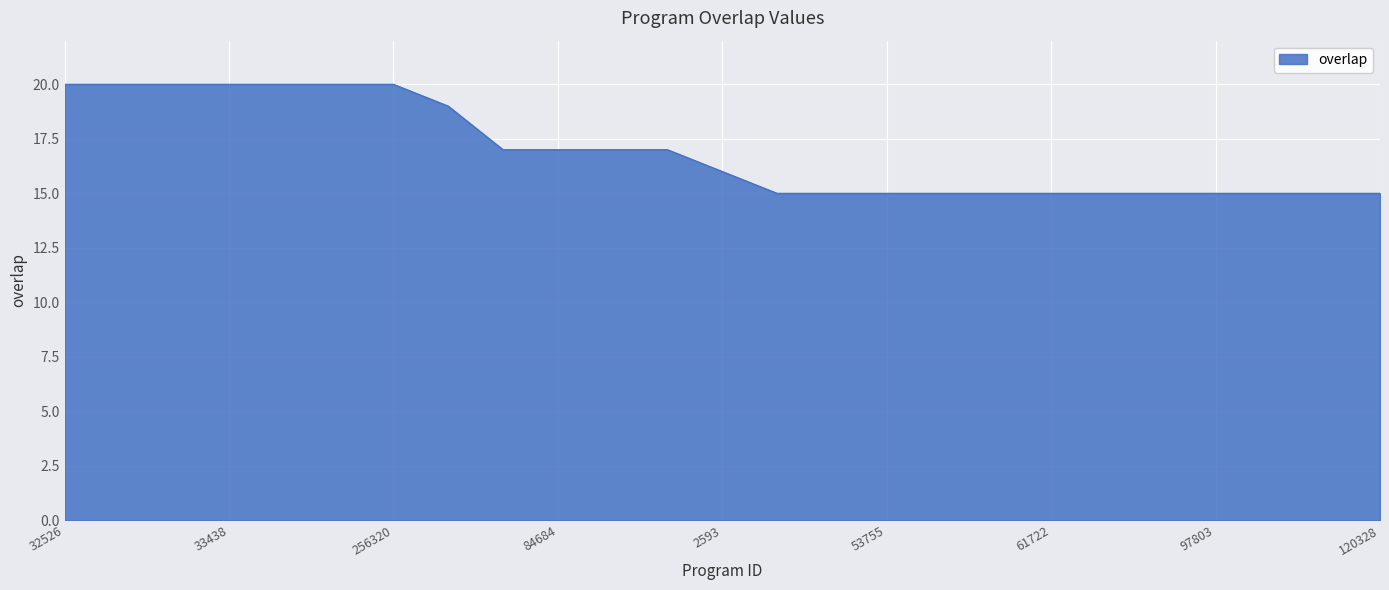

What is the maximum value shown in the chart?

20